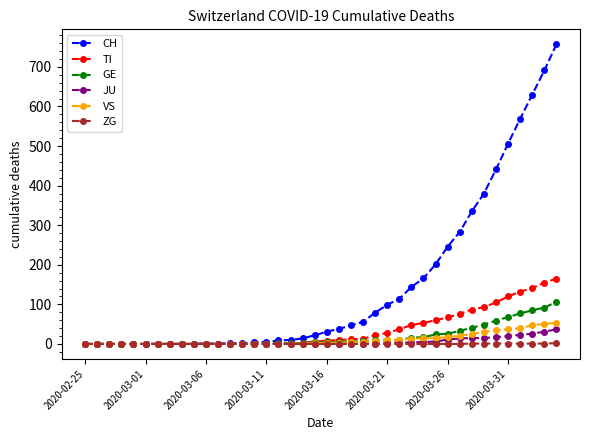

What is the value of the JU point at the 39th from the left?

31